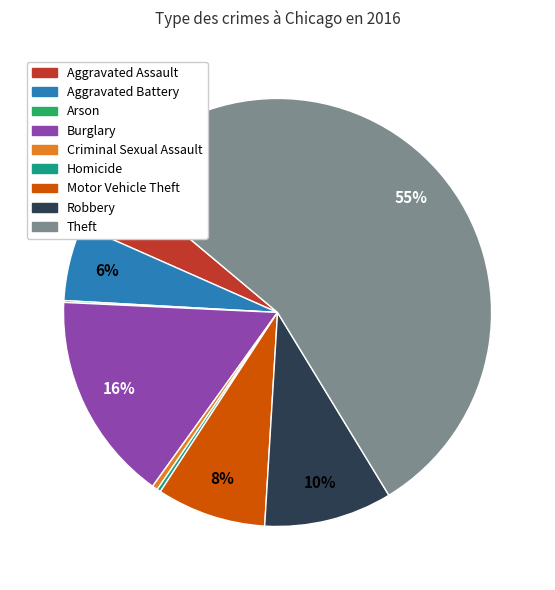

Which has a higher value, Robbery or Criminal Sexual Assault?

Robbery